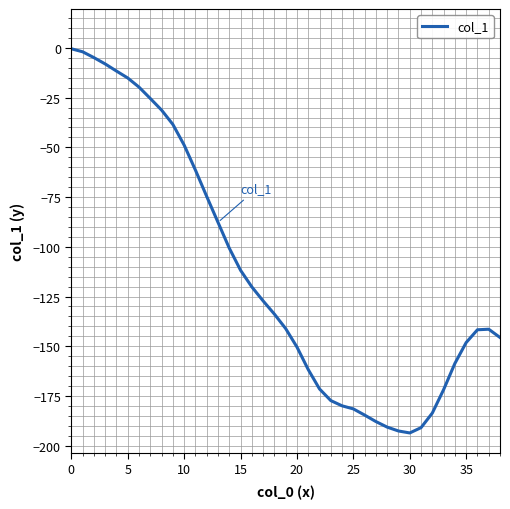

What is the smallest value displayed?

-193.6